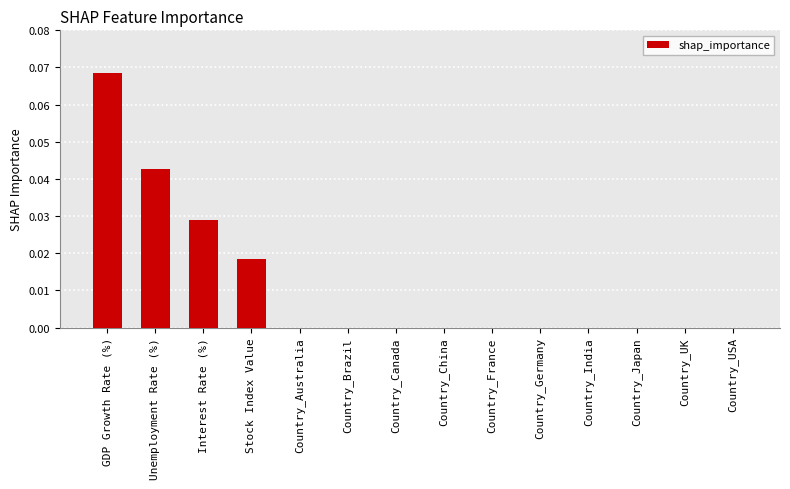

At which category does the chart reach its peak across all series?

GDP Growth Rate (%)